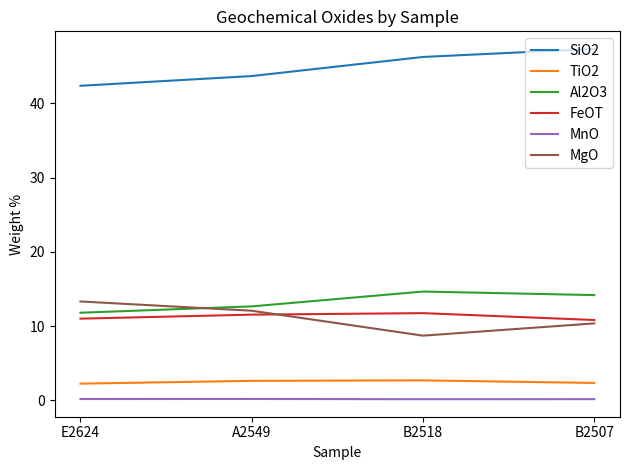

What is the difference between the highest and lowest values at E2624?

42.2